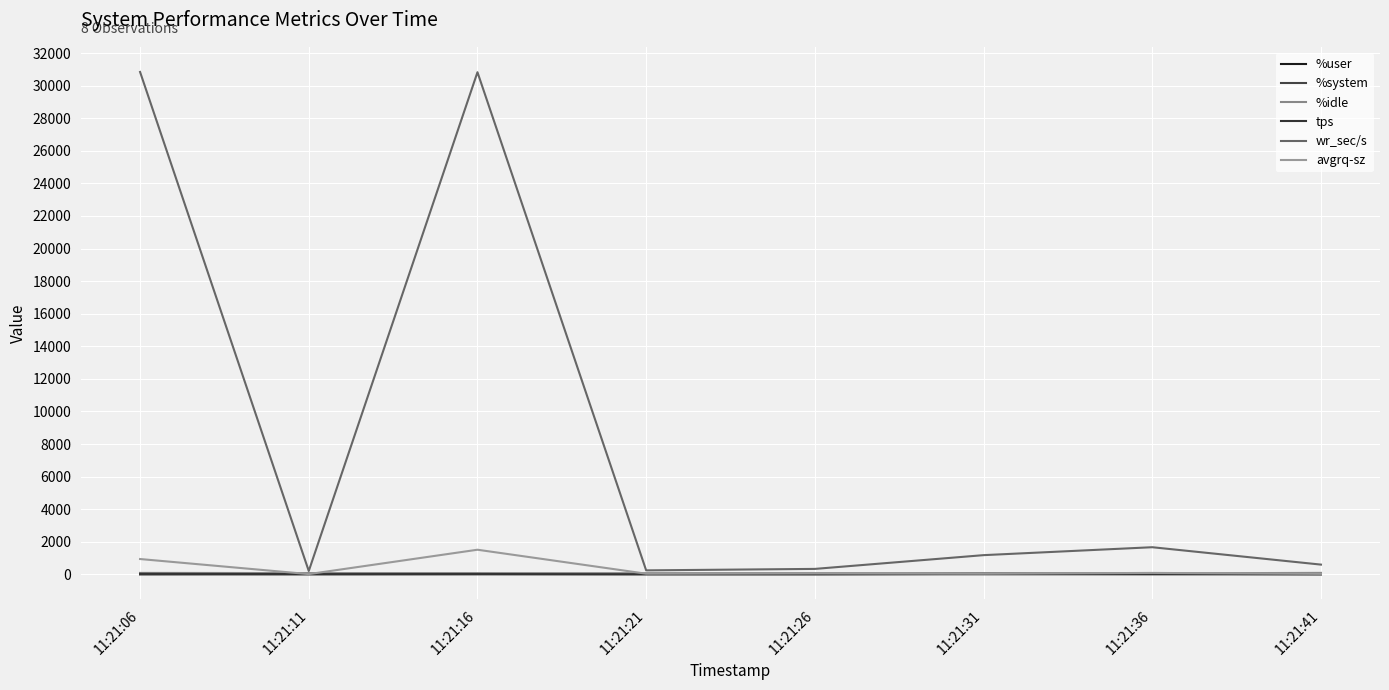

At which label is wr_sec/s closest to 15524?

11:21:36